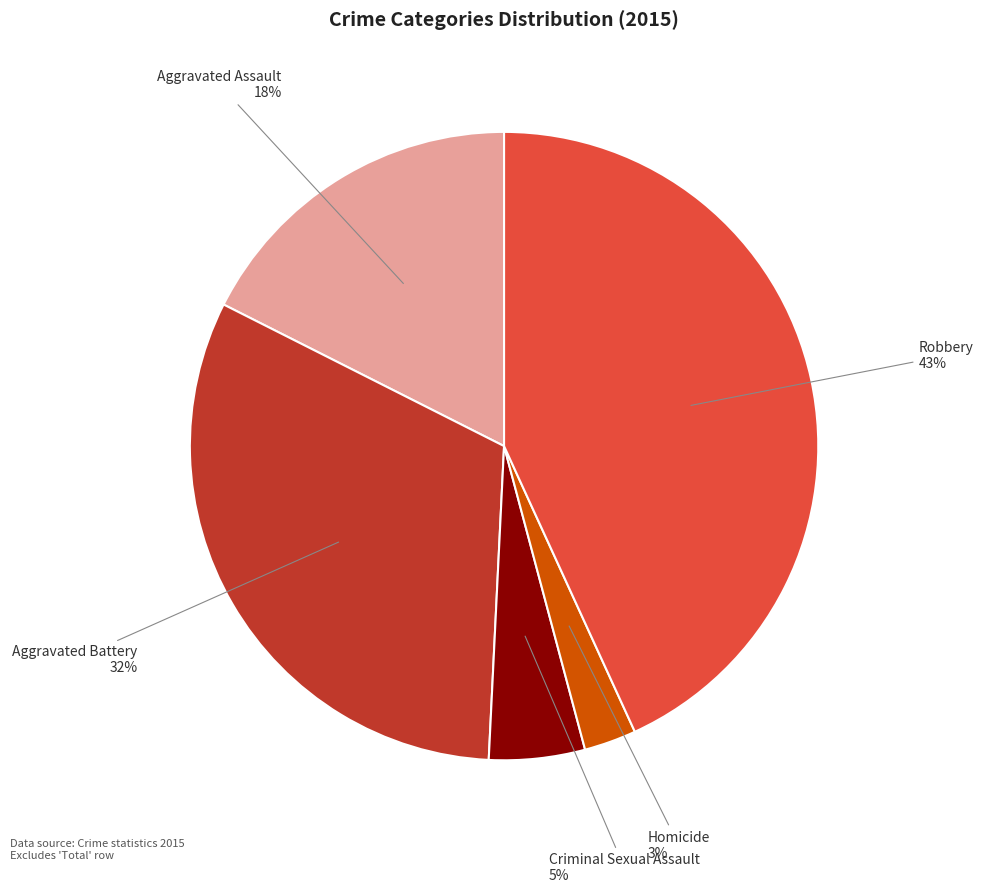

The Robbery slice represents 43% of the pie. True or false?

True